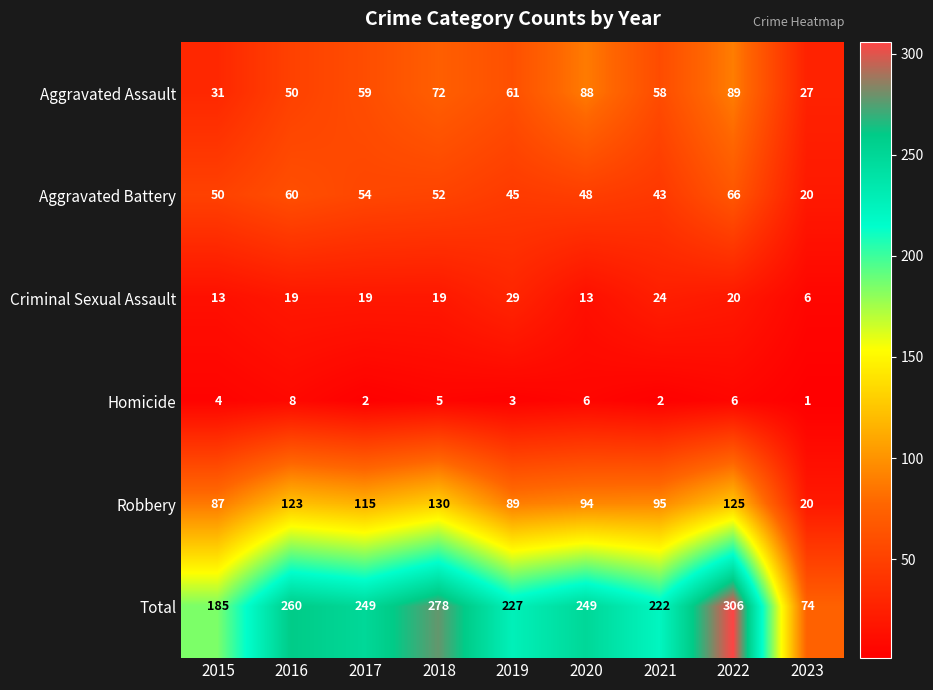

Which series has the widest spread of values?

Total